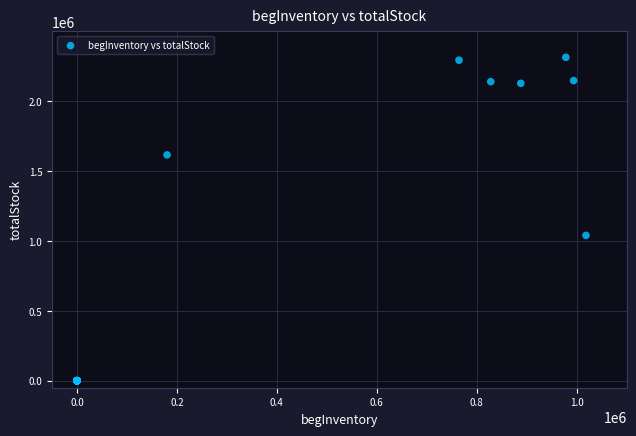

What Y value in the scatter plot is closest to 1157305?

1040200